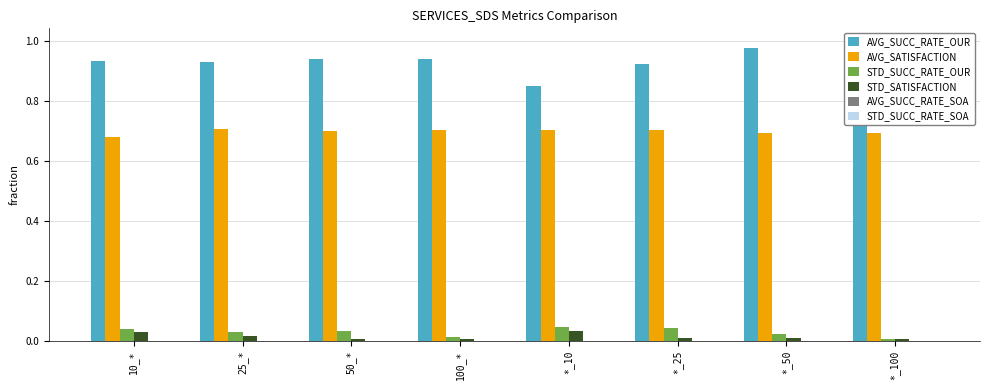

What position from the left is *_100?

8